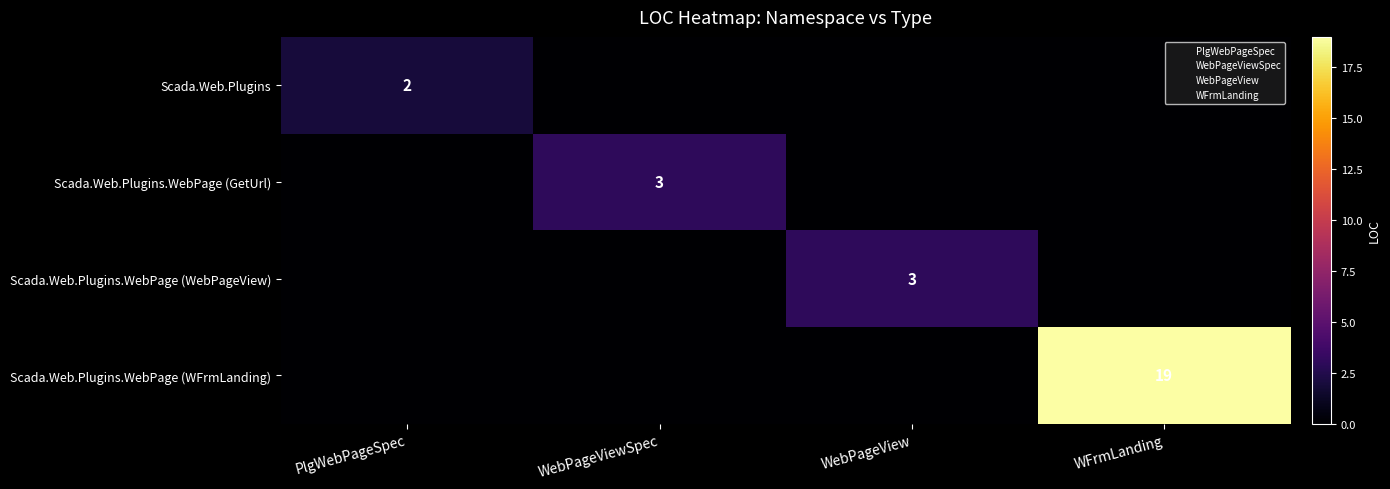

At which category is the sum across all series the highest?

WFrmLanding